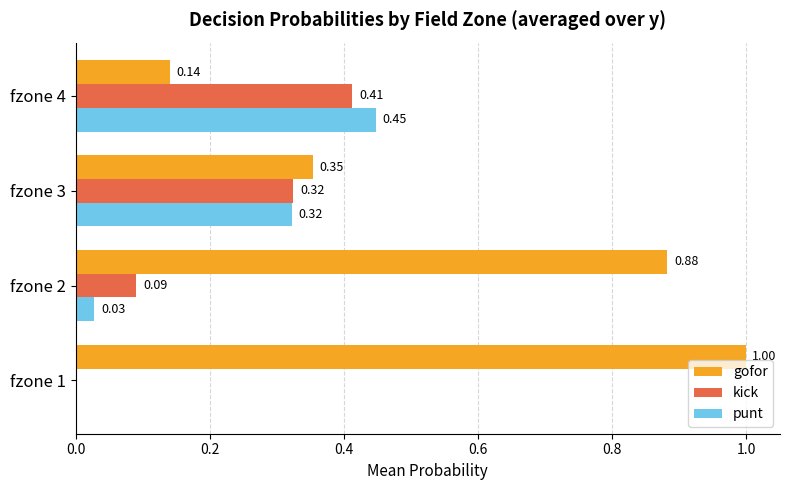

Between fzone 1 and fzone 4, which series saw the biggest shift?

gofor